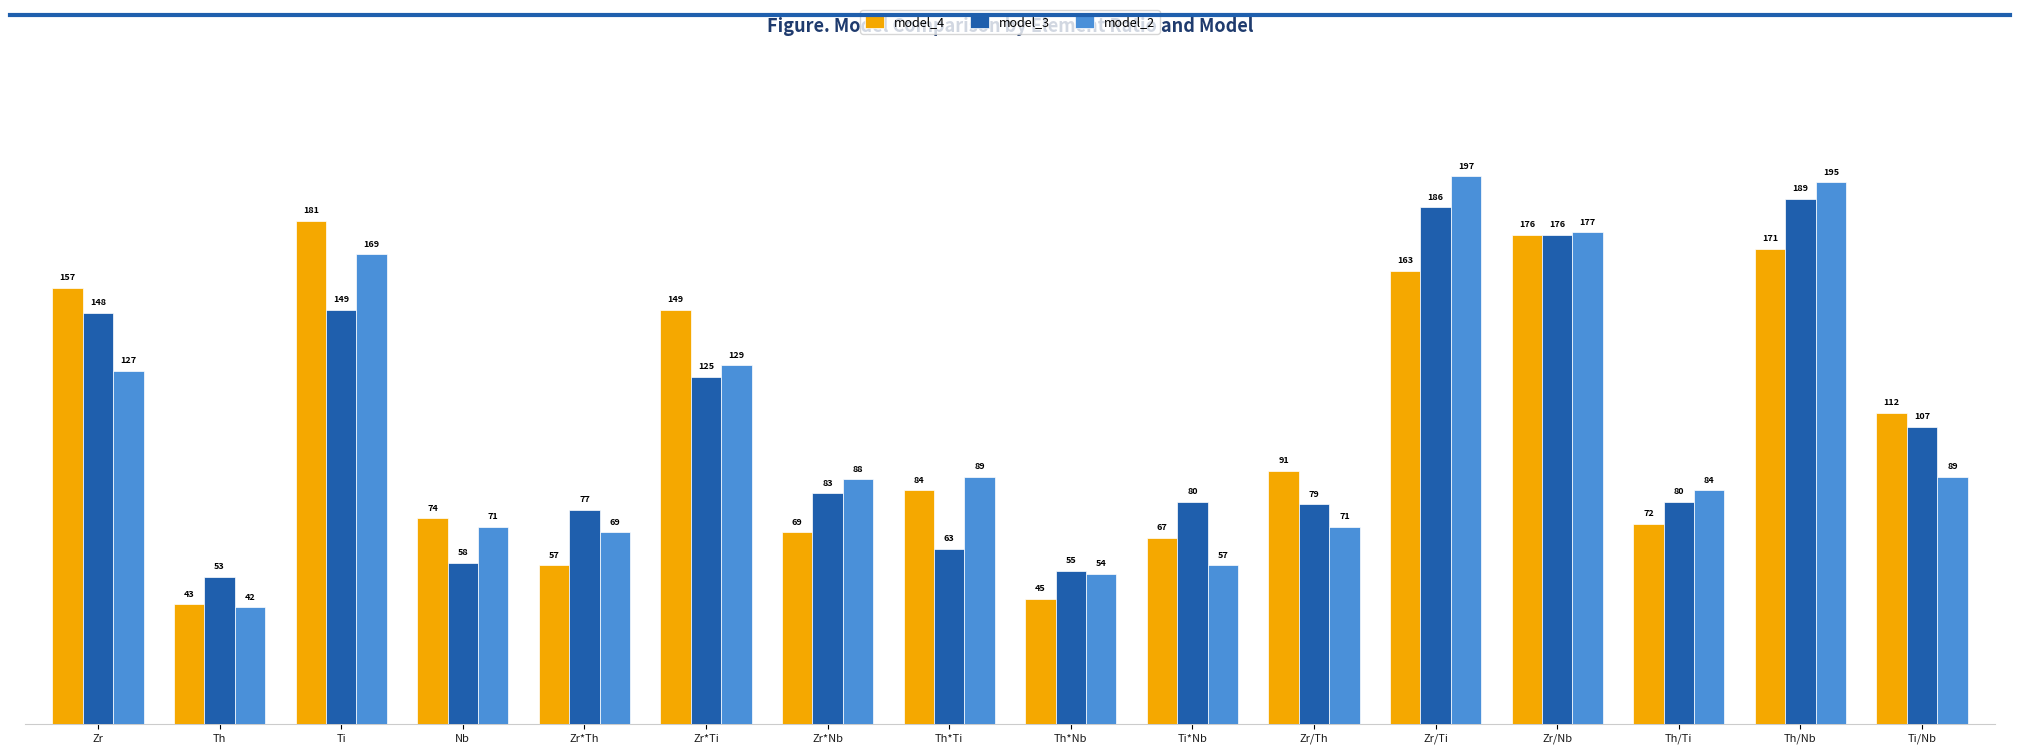

Reading left to right, list all the values displayed in this chart.

model_4: 157	43	181	74	57	149	69	84	45	67	91	163	176	72	171	112
model_3: 148	53	149	58	77	125	83	63	55	80	79	186	176	80	189	107
model_2: 127	42	169	71	69	129	88	89	54	57	71	197	177	84	195	89